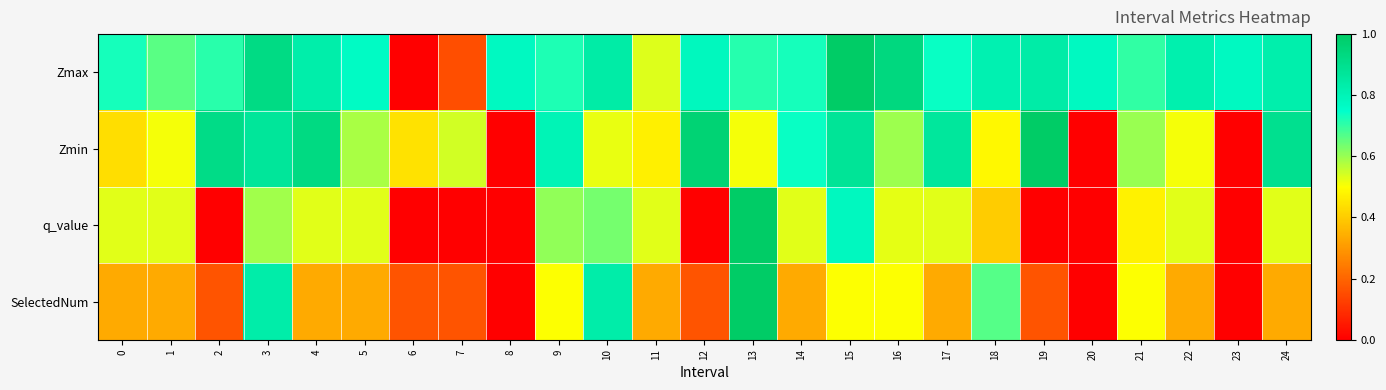

Which series has the widest spread of values?

Zmax